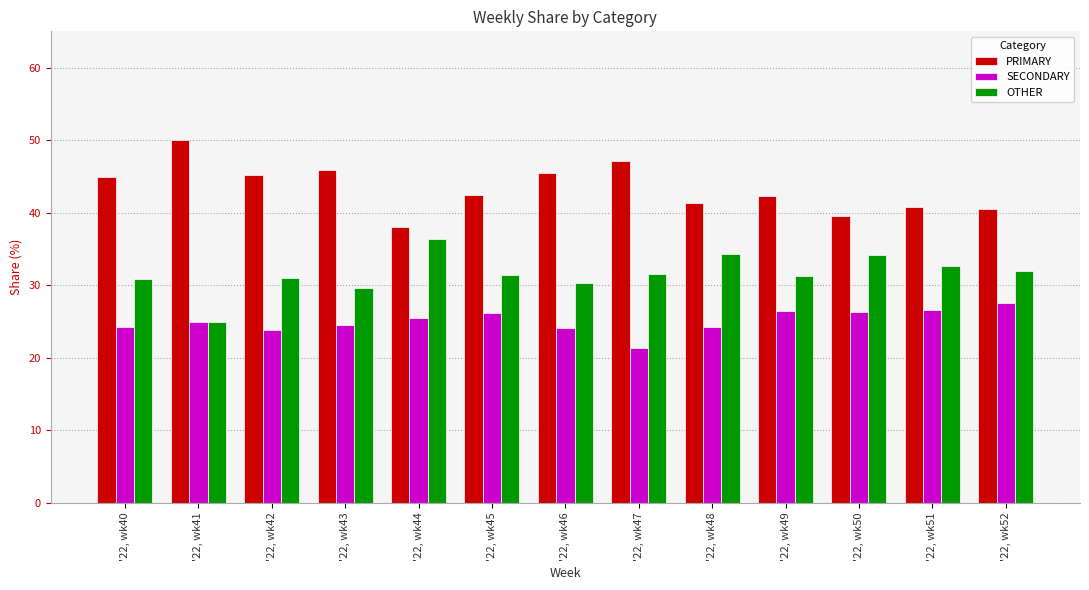

What is the difference between the second highest and second lowest values in the SECONDARY series?

2.7